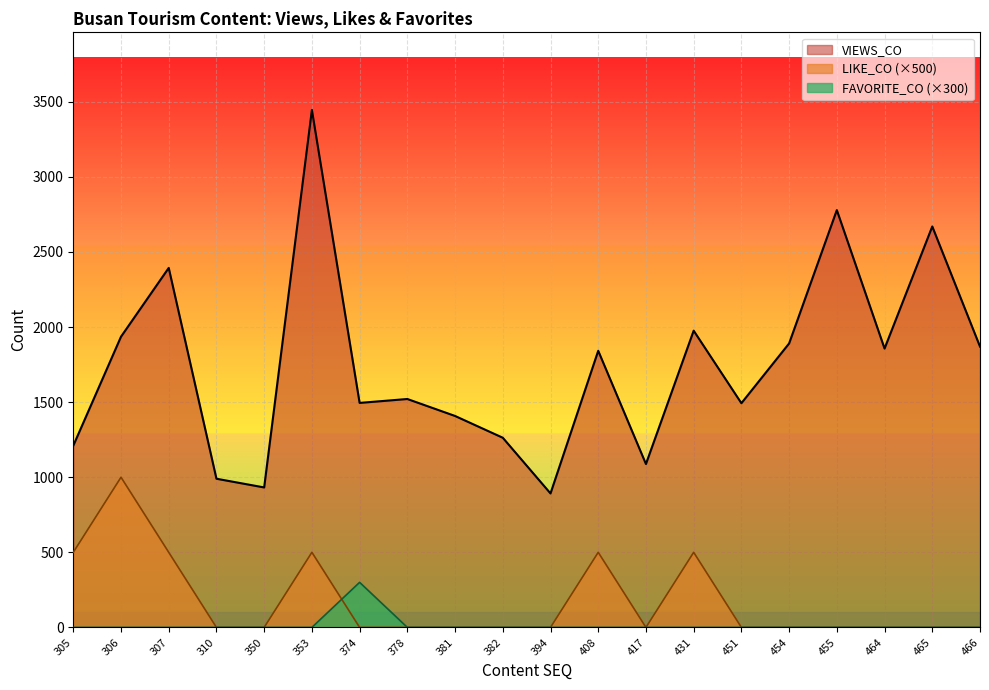

Rank the series at 307 from highest to lowest value.

VIEWS_CO, LIKE_CO (×500), FAVORITE_CO (×300)